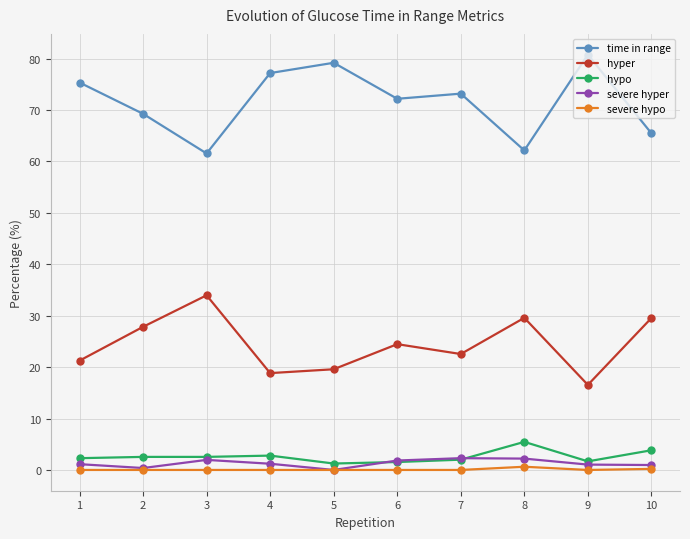

True or false: time in range has a value of 62.1 at 8.

True